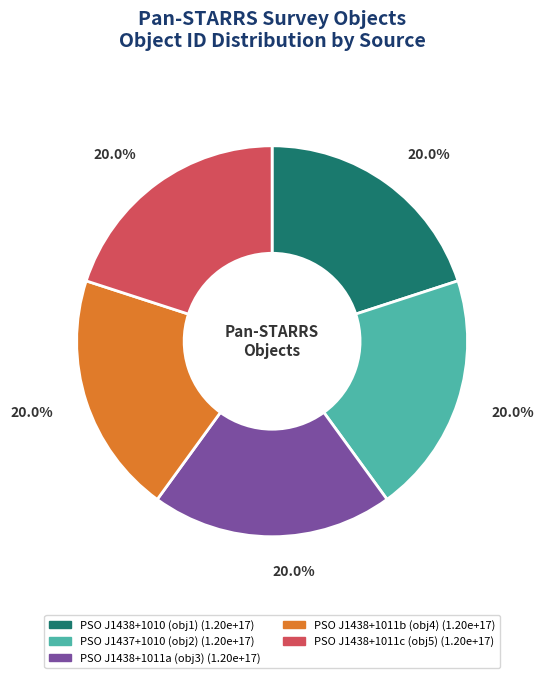

Is there a majority slice in this chart?

No